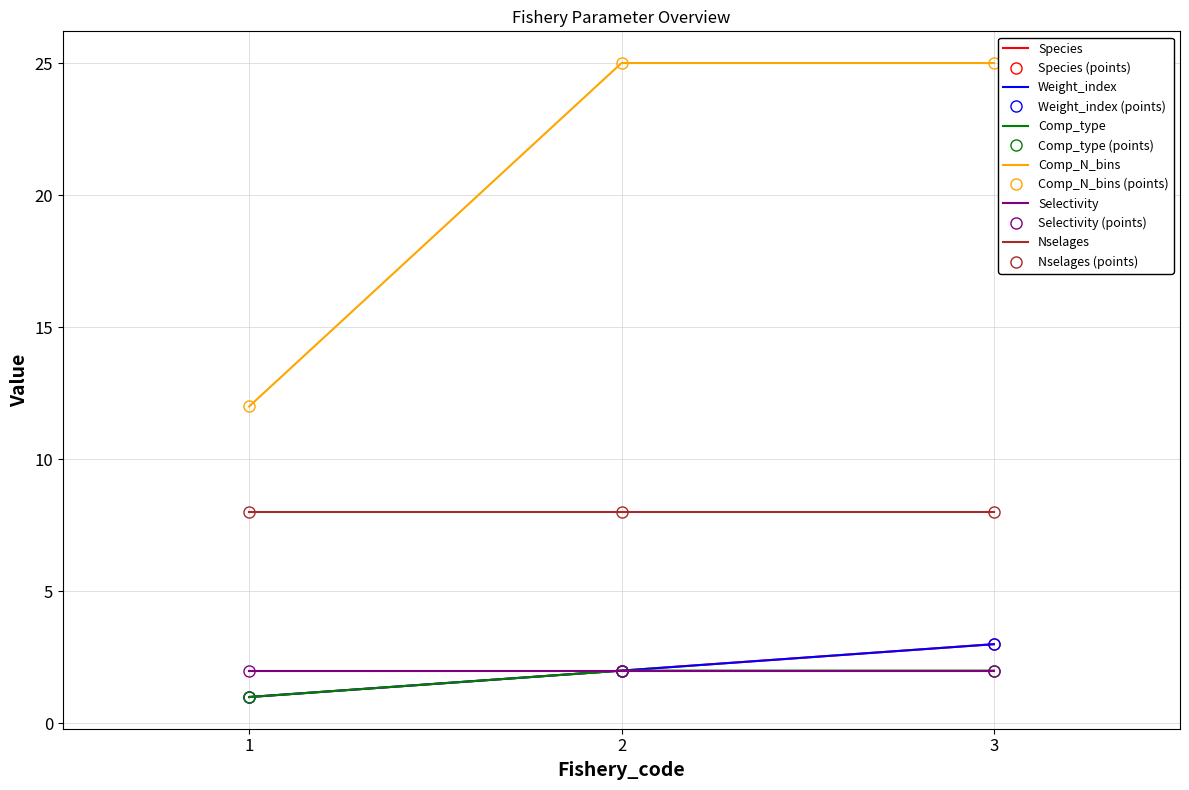

Is this an area chart (filled region under the line)?

No